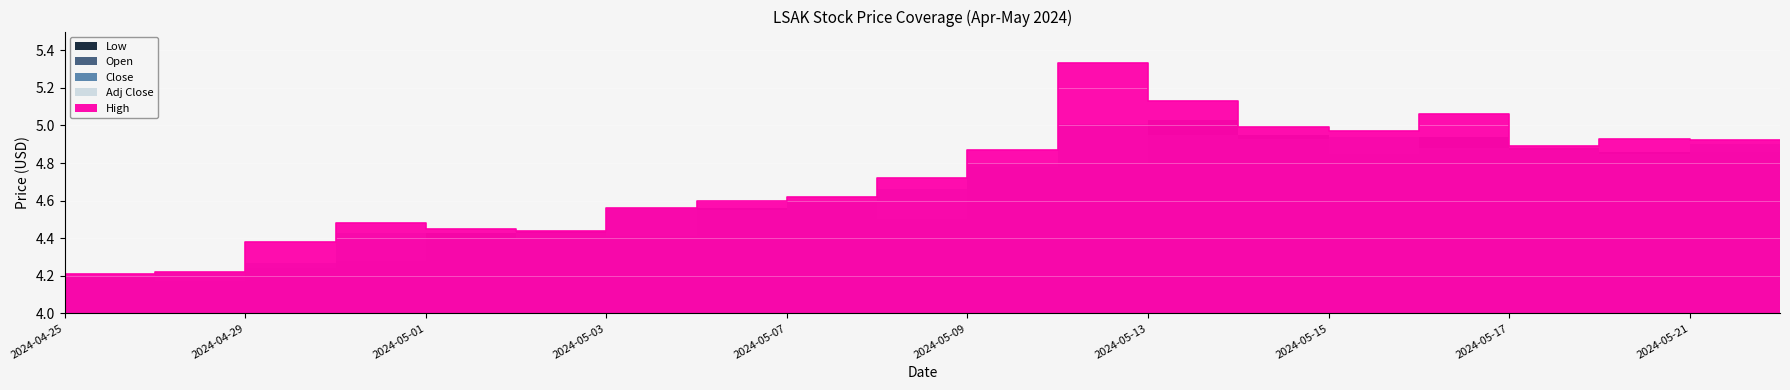

What is the label of the 20th point from the right?

2024-04-25